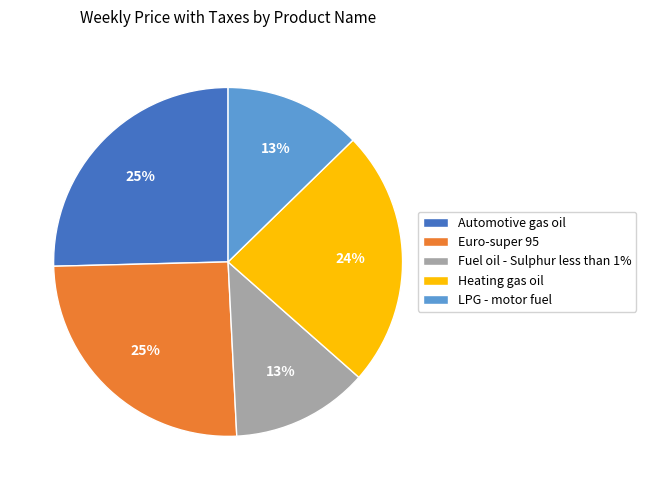

Which has a higher value, Fuel oil - Sulphur less than 1% or Heating gas oil?

Heating gas oil